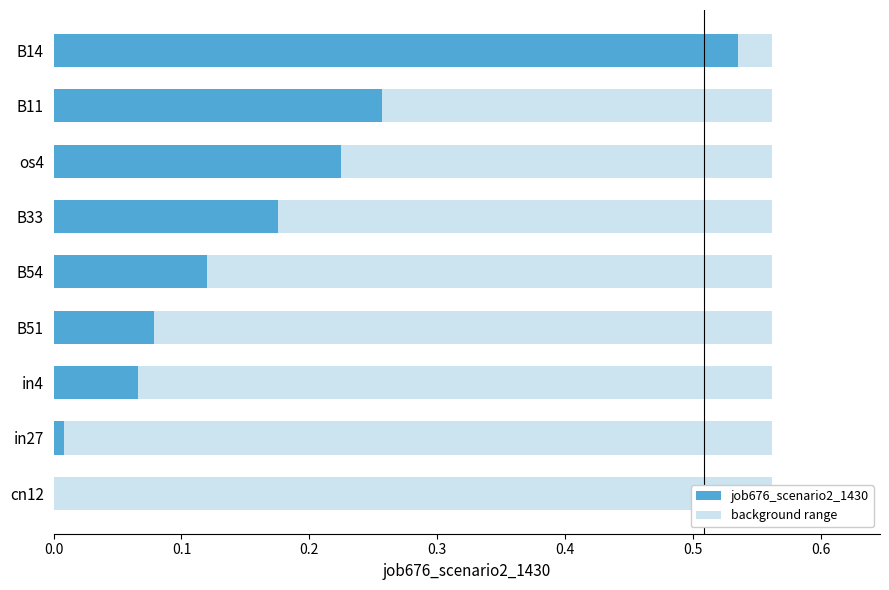

What is the average value?

0.2